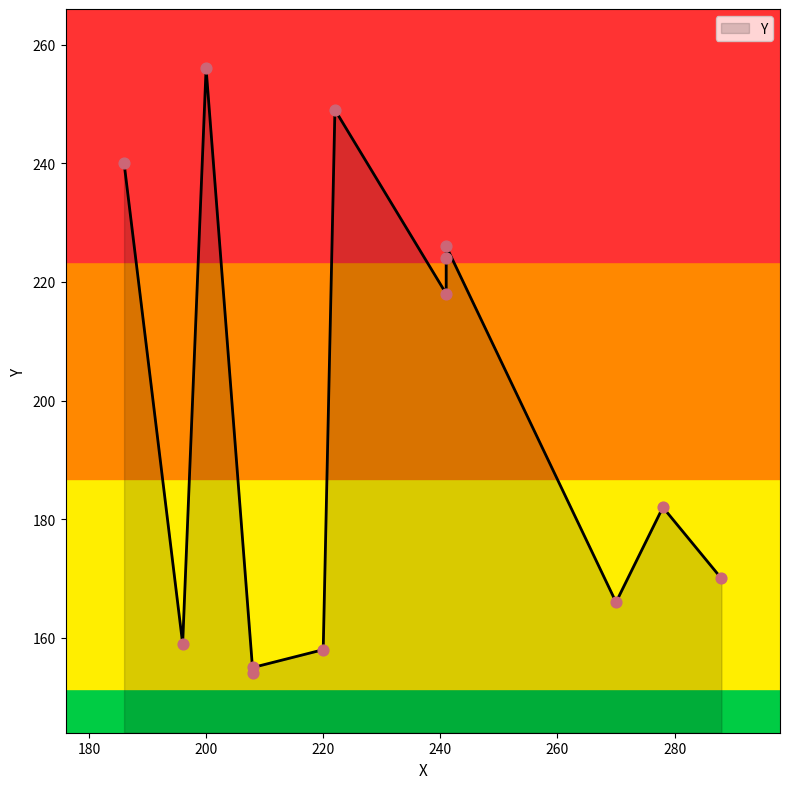

What is the change in value from 270 to 241?

+52